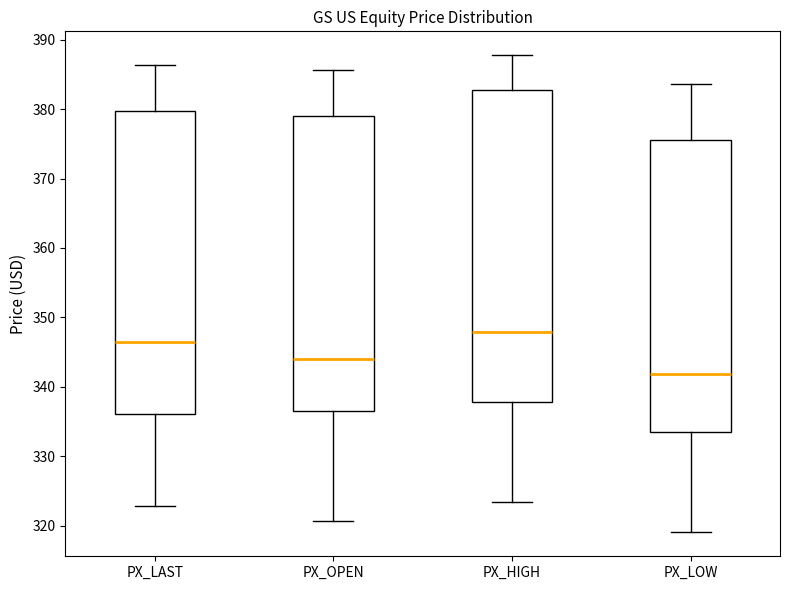

Reading left to right, transcribe this box plot: for each box, give where its median line is, the range the box spans, and where its two whiskers end, as read against the y-axis. The values are not printed on the chart, so give them approximately, as read against the axis.

PX_LAST: median 347, box 336 to 380, whiskers 323 to 386
PX_OPEN: median 344, box 337 to 379, whiskers 321 to 386
PX_HIGH: median 348, box 338 to 383, whiskers 323 to 388
PX_LOW: median 342, box 333 to 376, whiskers 319 to 384